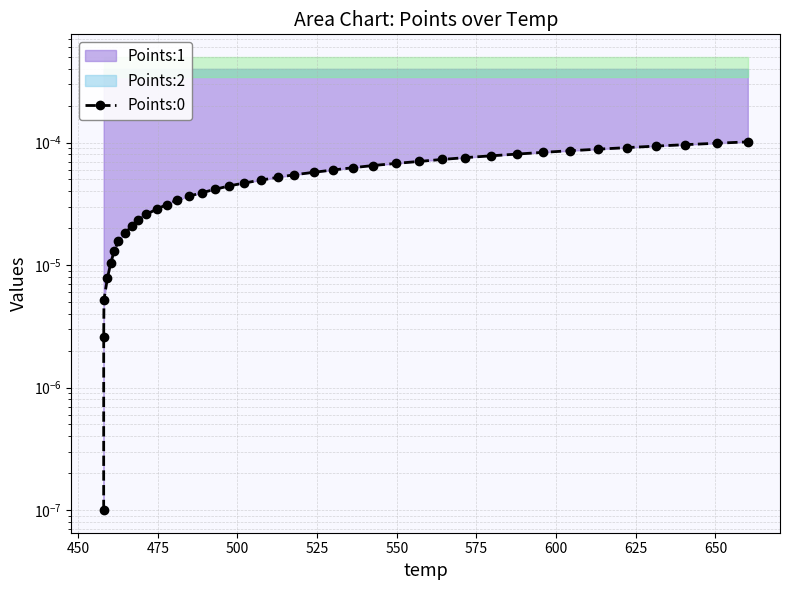

The chart shows a value of 0.0 at 575. True or false?

False